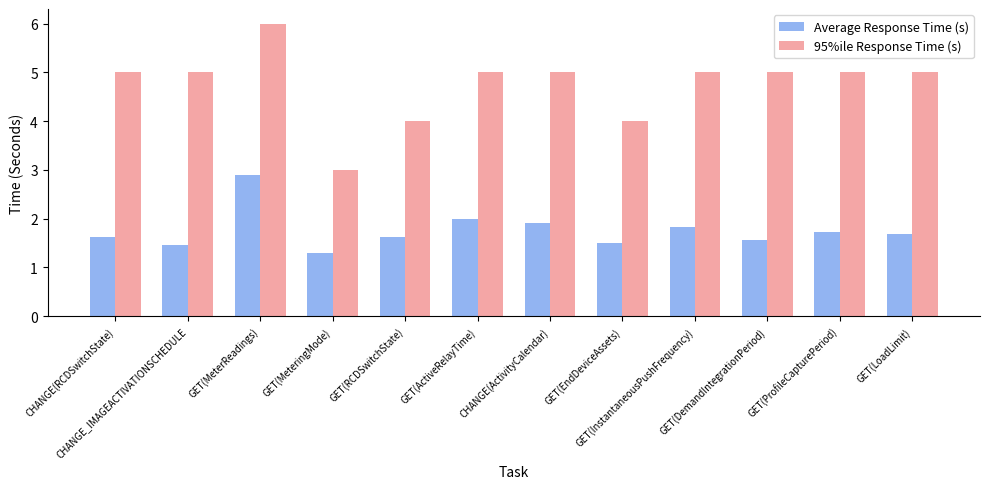

How many 95%ile Response Time (s) values are between 5 and 6?

9